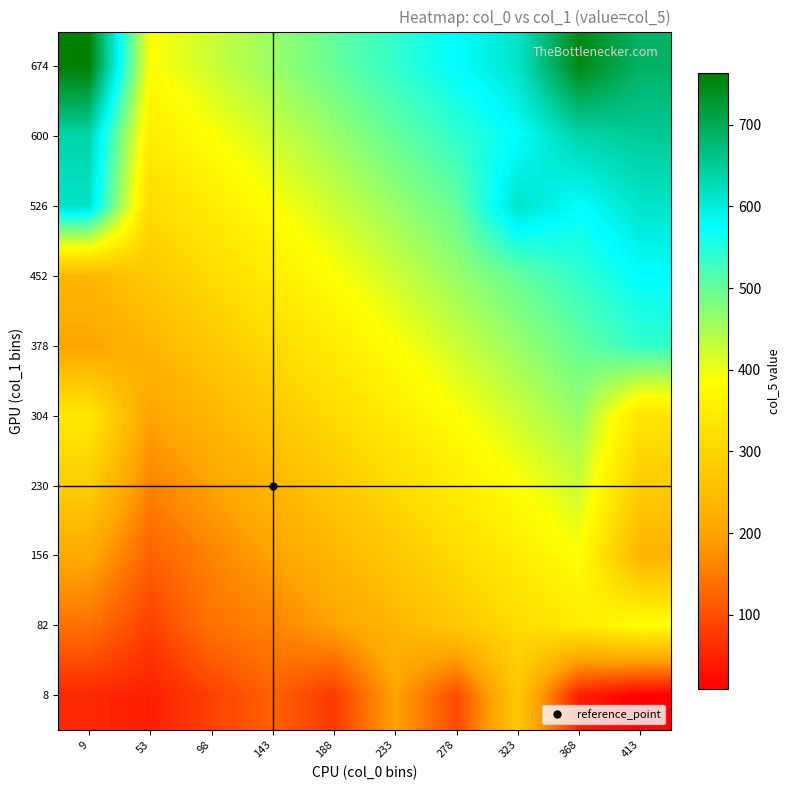

Which series has the largest total across all categories?

674